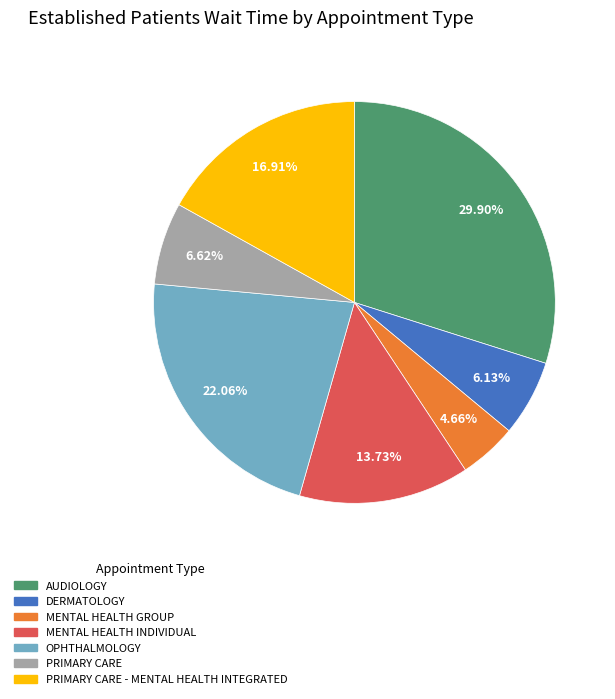

Between PRIMARY CARE and AUDIOLOGY, which is larger?

AUDIOLOGY